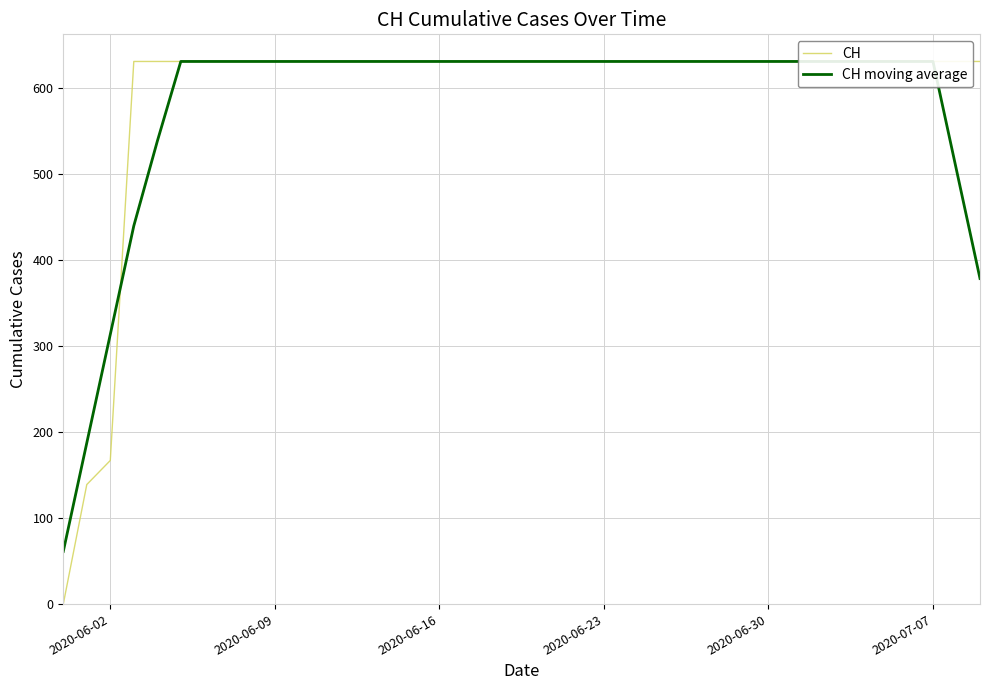

After their last crossing, which series has the higher values: CH moving average or CH?

CH